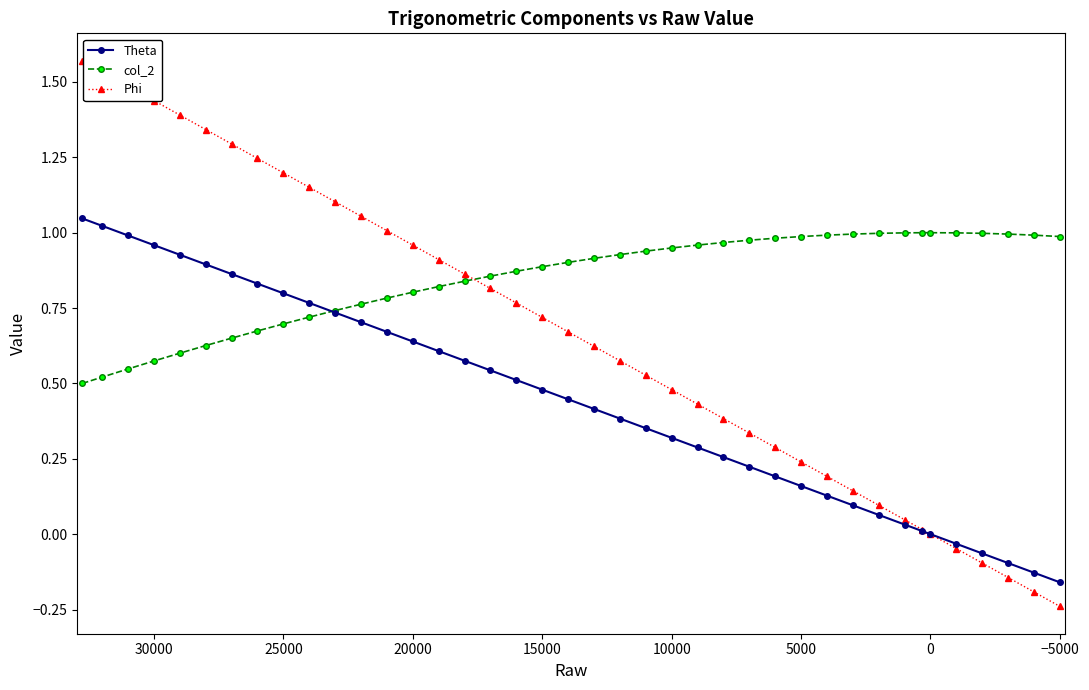

True or false: Phi and Theta intersect in this chart.

False